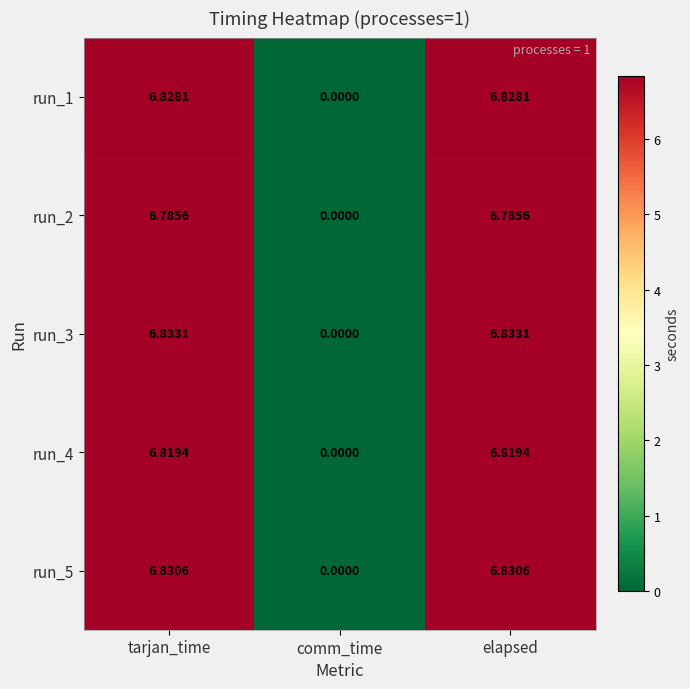

Which category has the lowest value across all series?

comm_time